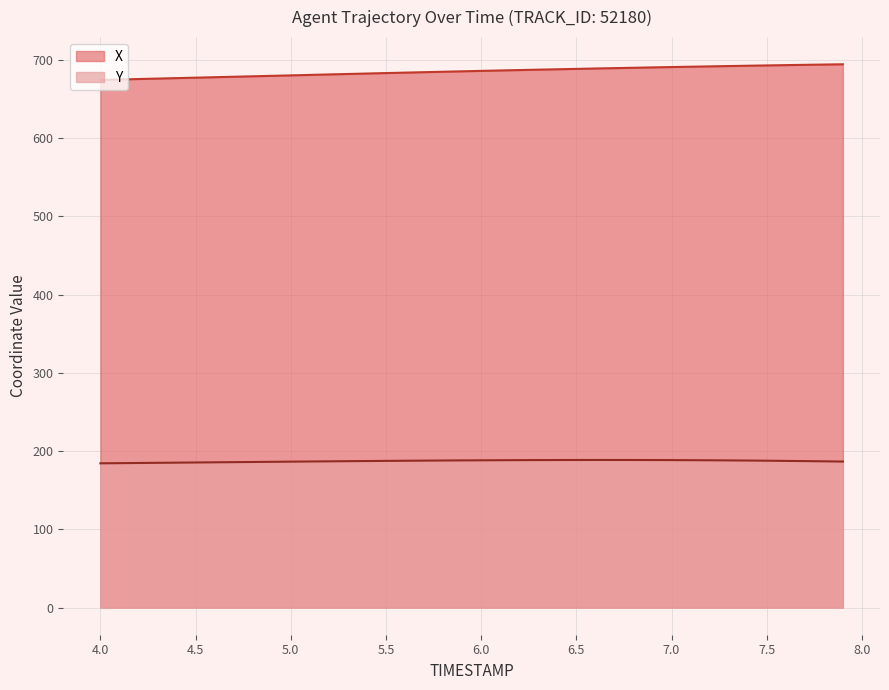

True or false: Y and X intersect in this chart.

False